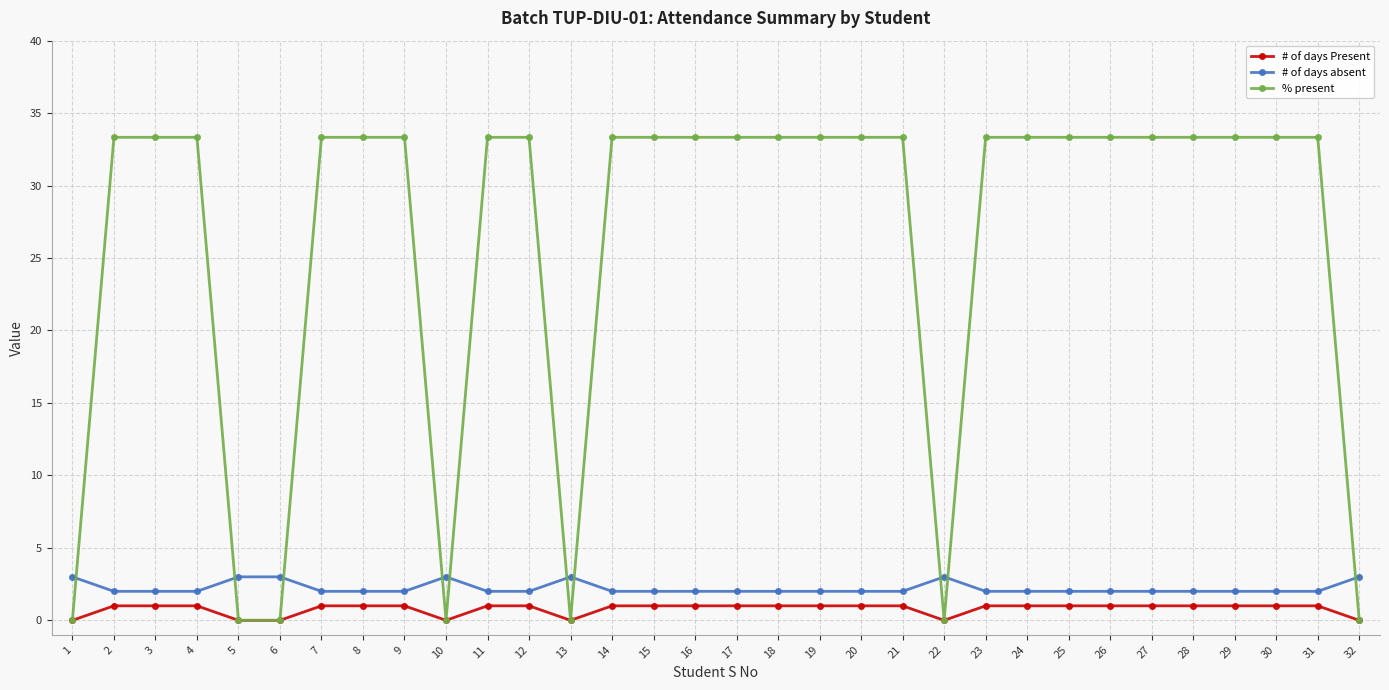

Reading left to right, extract all data points from this chart.

# of days Present: 0.0	1.0	1.0	1.0	0.0	0.0	1.0	1.0	1.0	0.0	1.0	1.0	0.0	1.0	1.0	1.0	1.0	1.0	1.0	1.0	1.0	0.0	1.0	1.0	1.0	1.0	1.0	1.0	1.0	1.0	1.0	0.0
# of days absent: 3.0	2.0	2.0	2.0	3.0	3.0	2.0	2.0	2.0	3.0	2.0	2.0	3.0	2.0	2.0	2.0	2.0	2.0	2.0	2.0	2.0	3.0	2.0	2.0	2.0	2.0	2.0	2.0	2.0	2.0	2.0	3.0
% present: 0.0	33.3	33.3	33.3	0.0	0.0	33.3	33.3	33.3	0.0	33.3	33.3	0.0	33.3	33.3	33.3	33.3	33.3	33.3	33.3	33.3	0.0	33.3	33.3	33.3	33.3	33.3	33.3	33.3	33.3	33.3	0.0